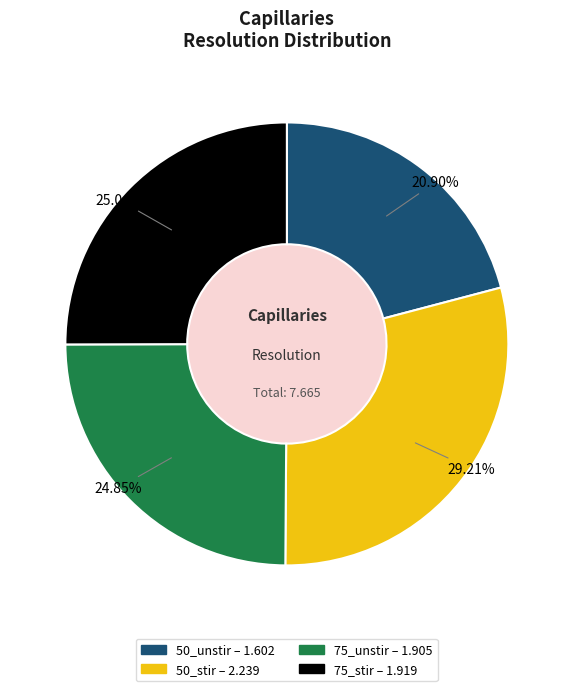

Does 75_unstir account for over 50% of the chart?

No